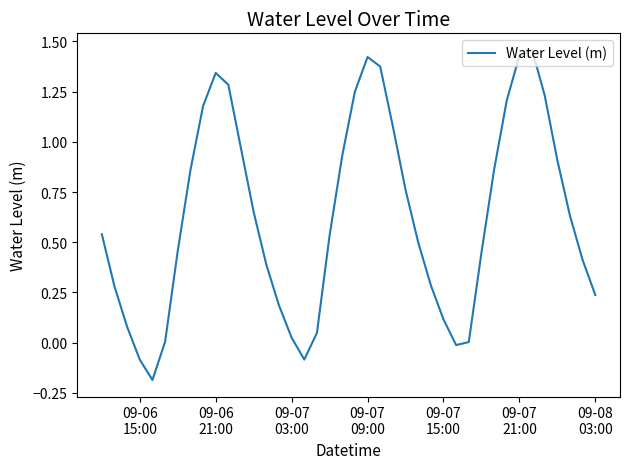

What is the minimum value shown in the chart?

-0.2